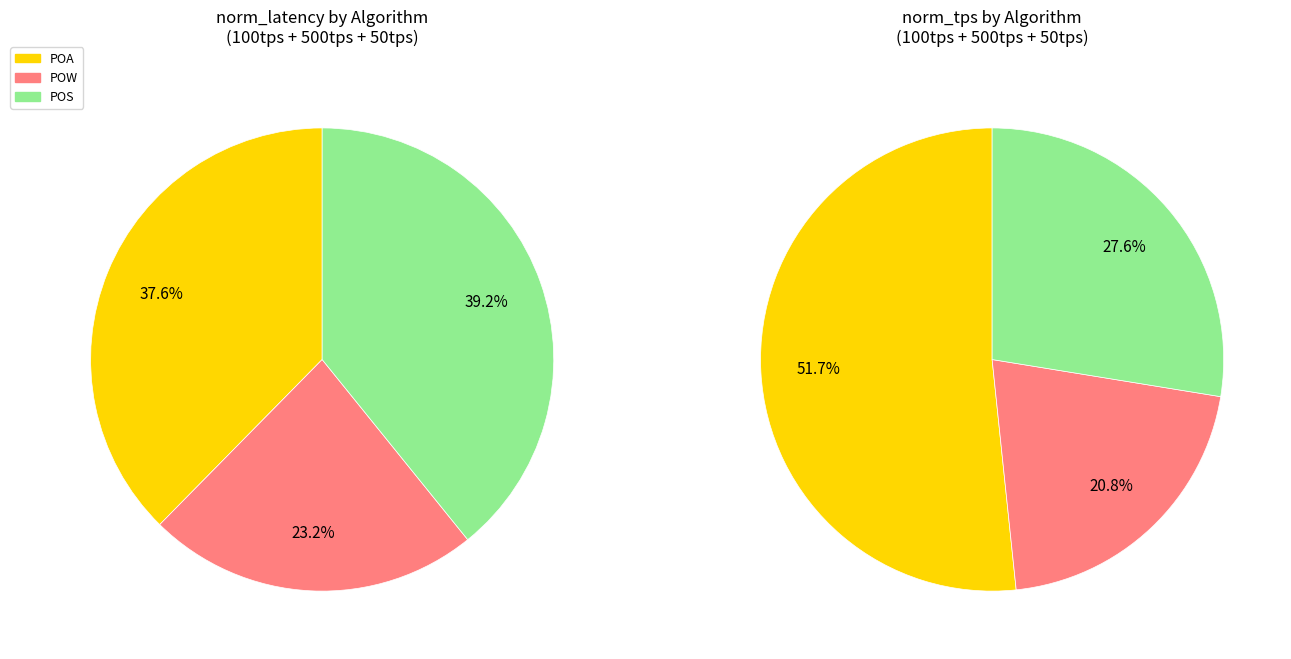

Is there a majority slice in this chart?

No